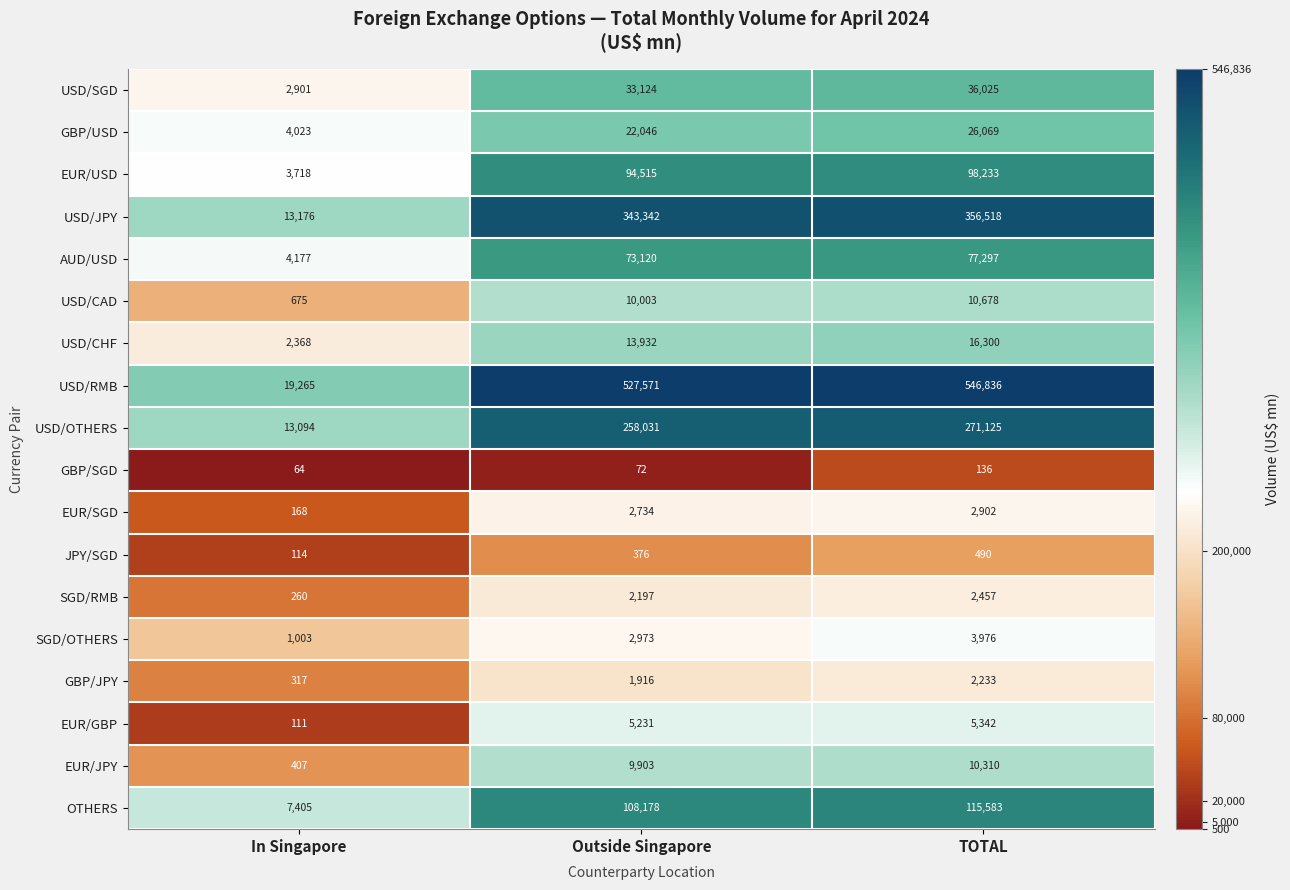

What is the approximate value of SGD/RMB at TOTAL?

2457